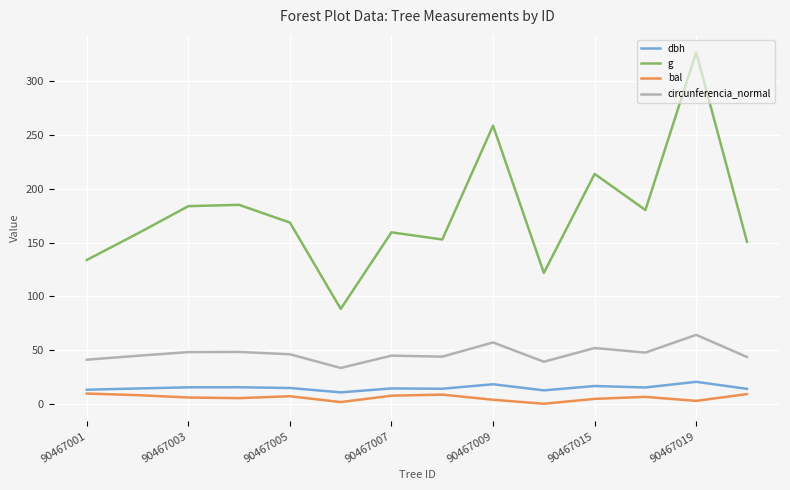

True or false: bal has more than 0 interior local peaks.

True